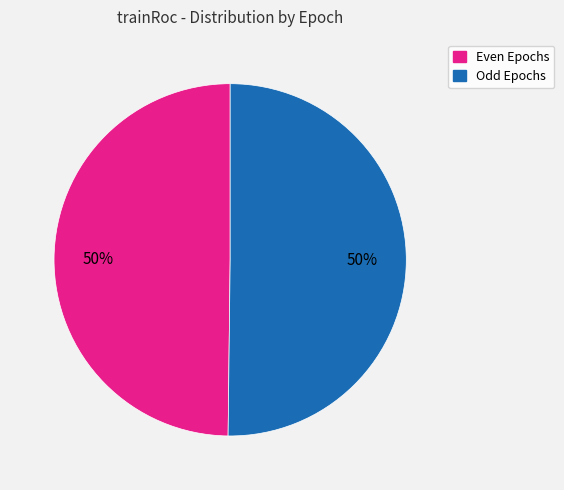

To the nearest percent, what is the average slice percentage?

50%